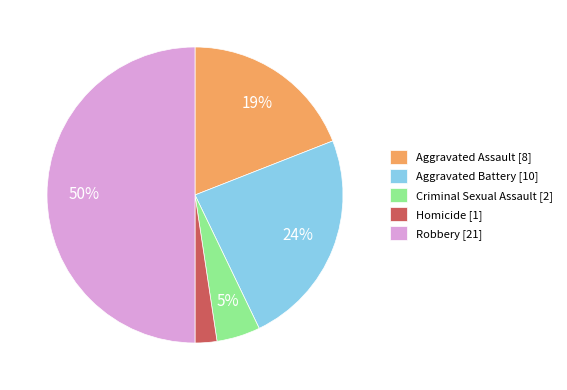

The Criminal Sexual Assault slice represents 5% of the pie. True or false?

True